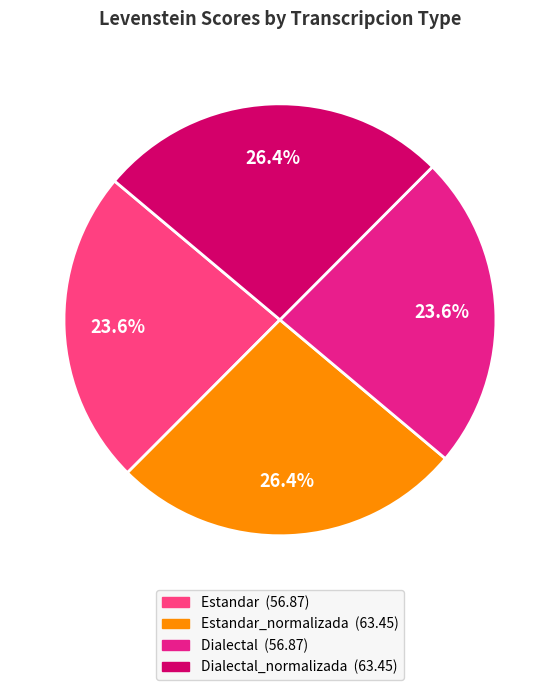

How many segments does this pie chart have?

4